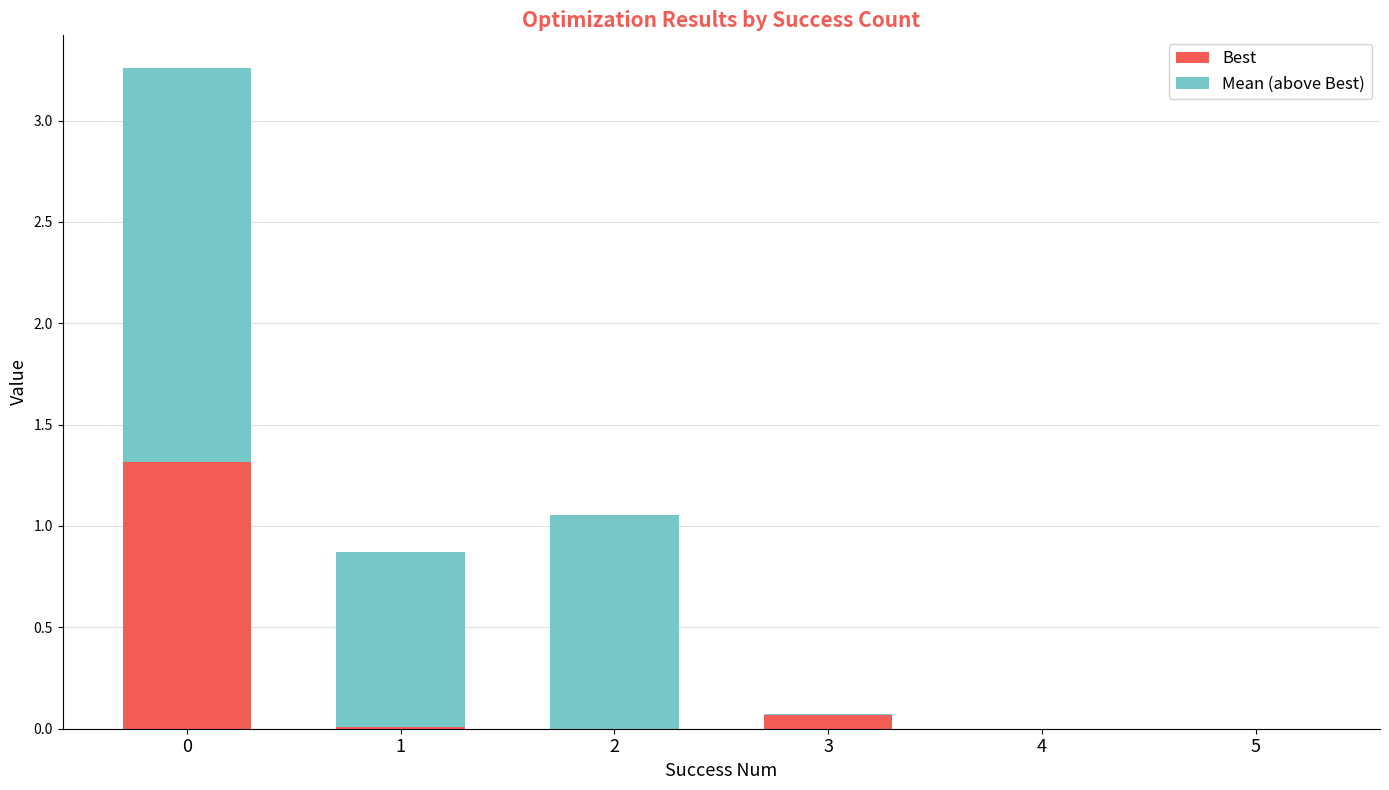

Are the bars horizontal?

No